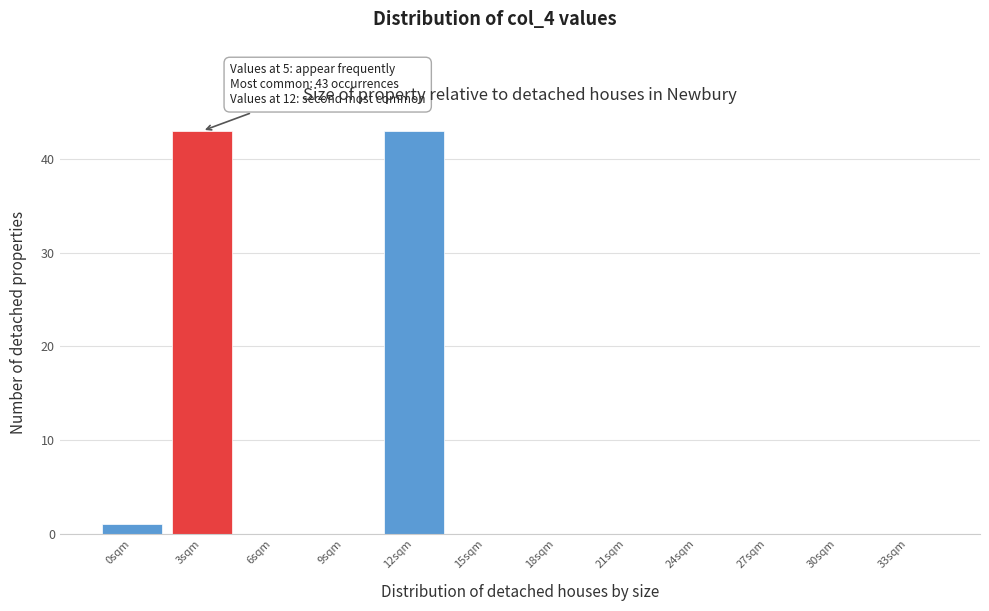

Reading left to right, list all the values displayed in this chart.

0sqm=1	3sqm=43	6sqm=0	9sqm=0	12sqm=43	15sqm=0	18sqm=0	21sqm=0	24sqm=0	27sqm=0	30sqm=0	33sqm=0